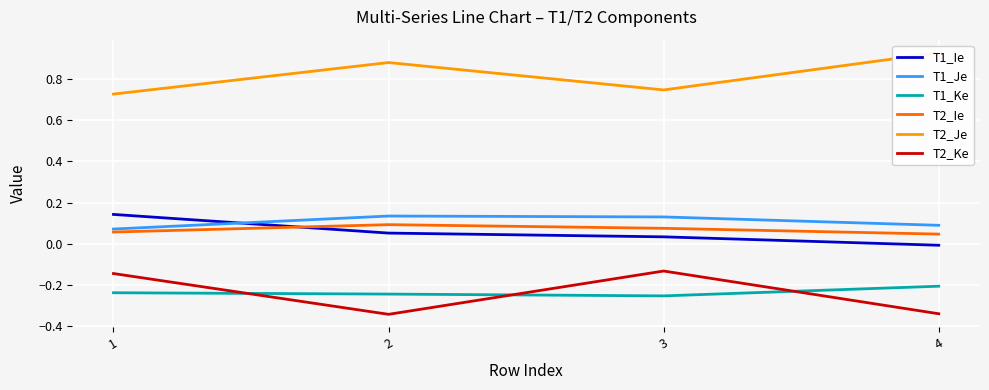

What is the difference between the maximum and minimum values in the T1_Ie series?

0.2